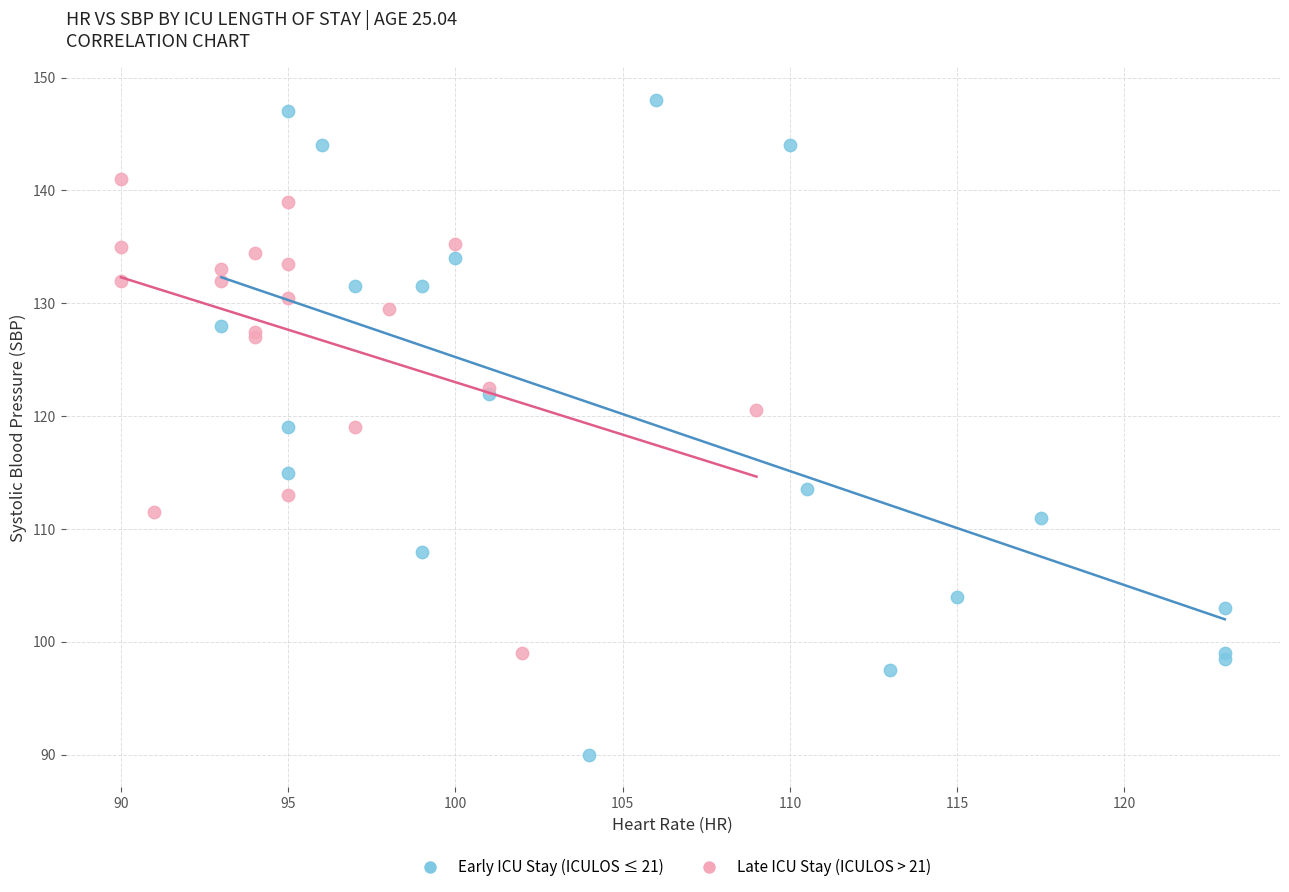

Which series contains the highest Y value?

Early ICU Stay (ICULOS ≤ 21)